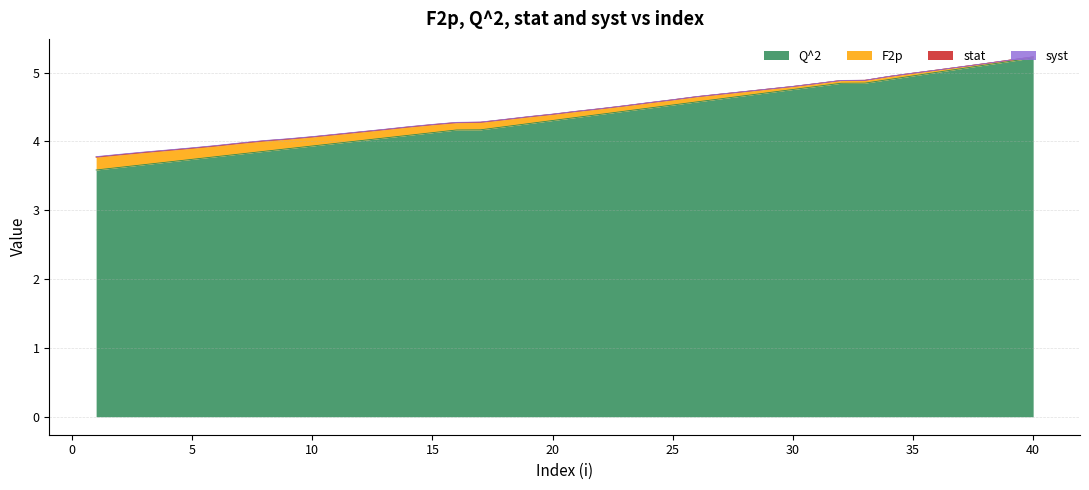

What is the smallest value displayed?

3.6